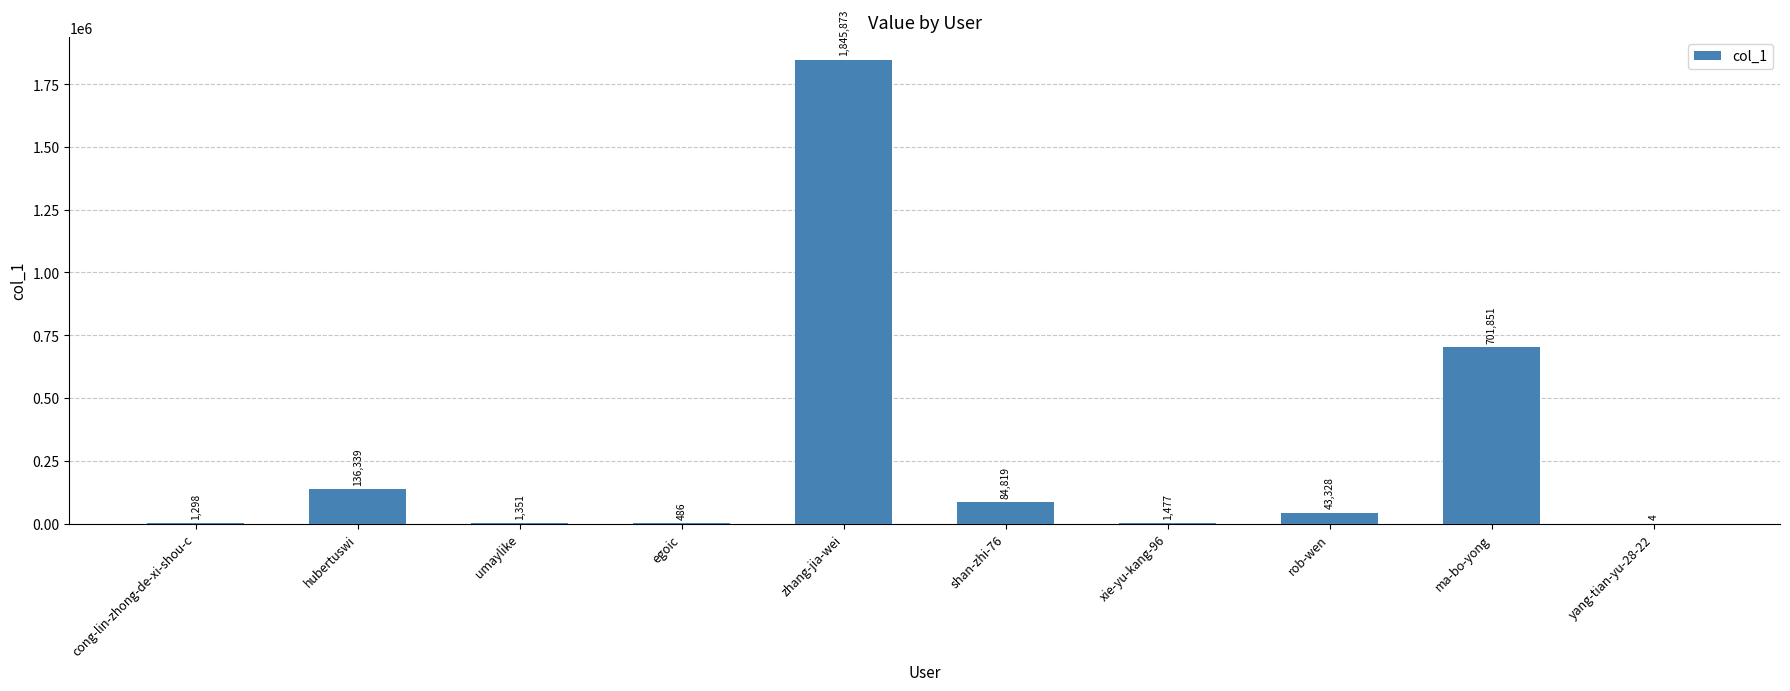

Is it true that the value at umaylike is 1351?

True